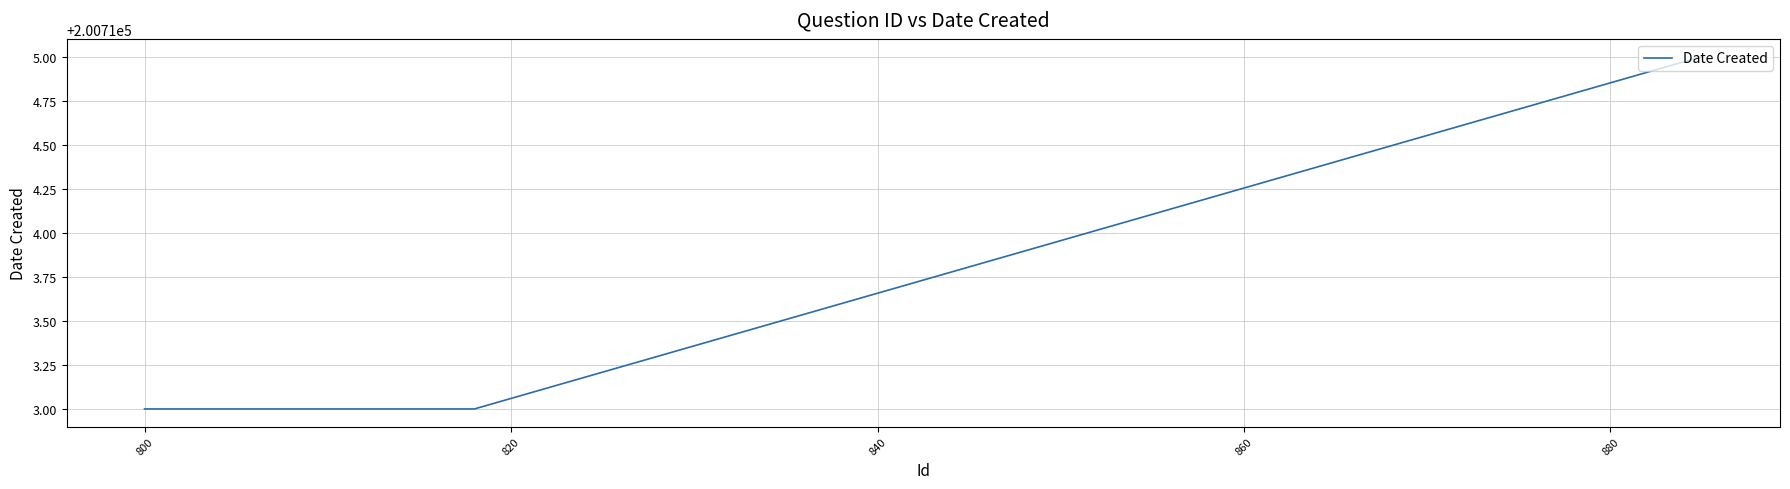

What is the greatest value displayed?

200715